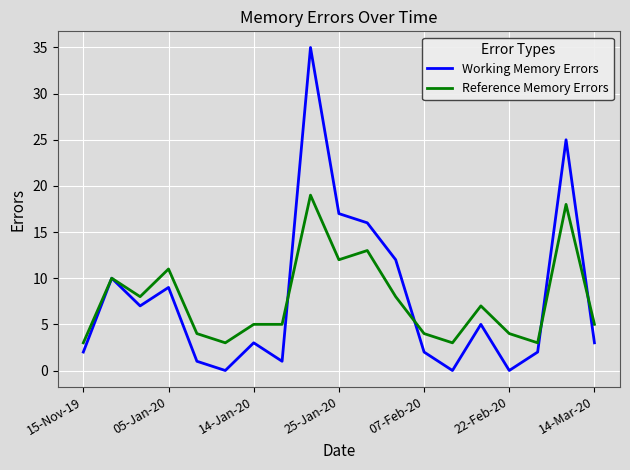

What is the highest value of the Working Memory Errors series?

35